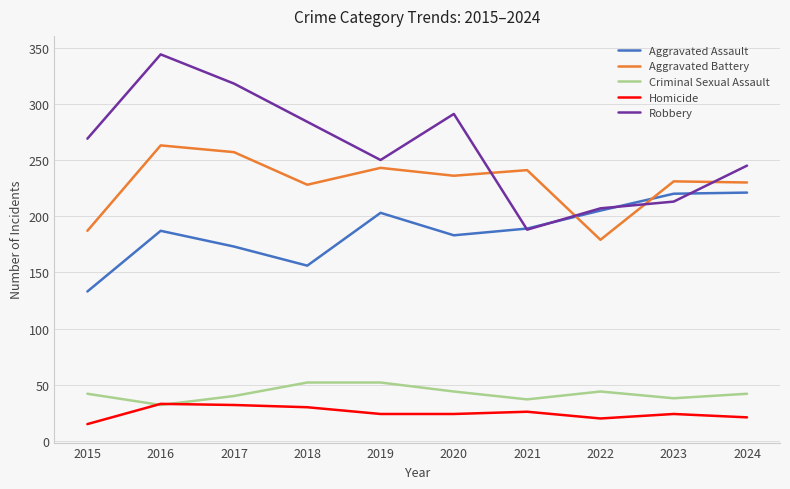

Between 2020 and 2022, which series saw the biggest shift?

Robbery